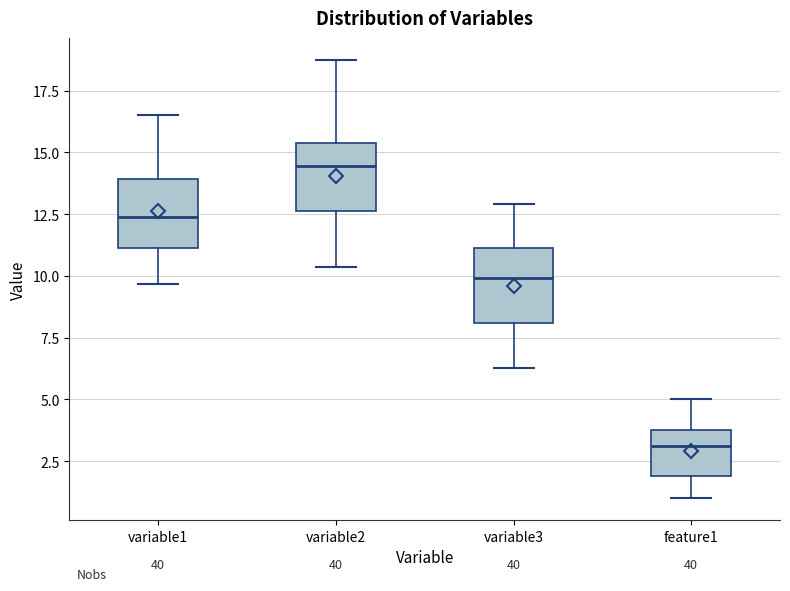

Reading left to right, read every box against the y-axis: the position of its median line, the range the box covers, and the ends of its whiskers. The values are not printed on the chart, so give them approximately, as read against the axis.

variable1: median 12.5, box 11.0 to 14.0, whiskers 9.5 to 16.5
variable2: median 14.5, box 12.5 to 15.5, whiskers 10.5 to 19.0
variable3: median 10.0, box 8.0 to 11.0, whiskers 6.5 to 13.0
feature1: median 3.0, box 2.0 to 4.0, whiskers 1.0 to 5.0